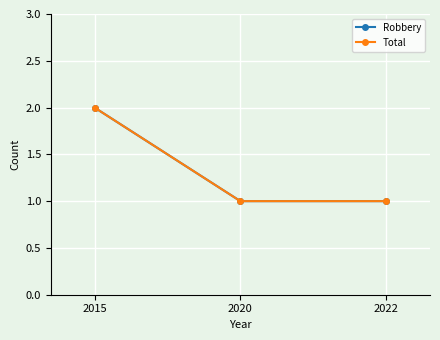

List the labels in order of Robbery value, largest first.

2015, 2020, 2022